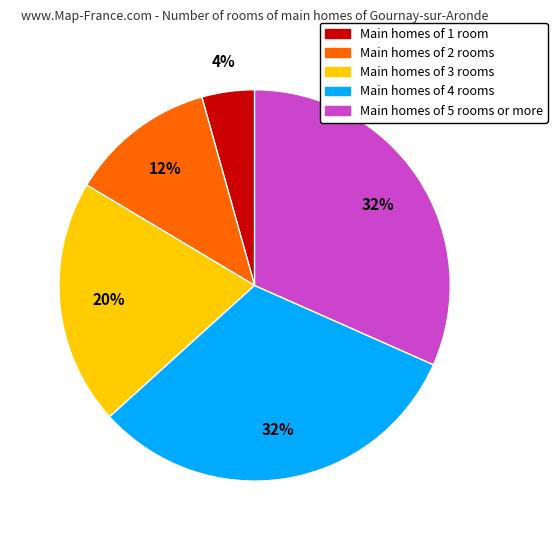

To the nearest percent, what is the average slice percentage?

20%